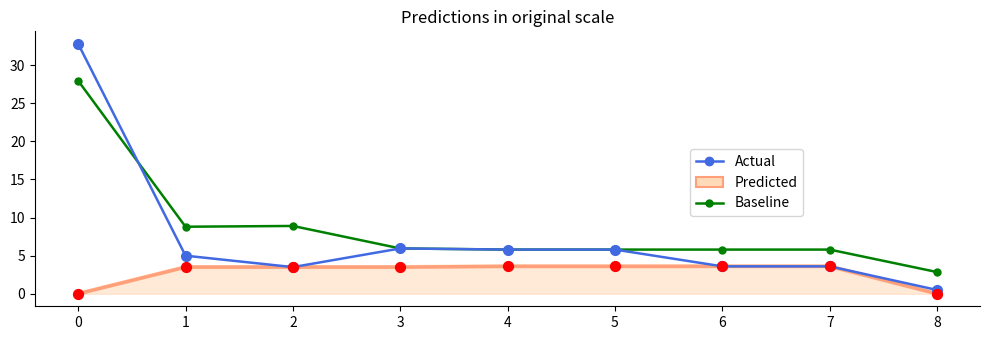

What are all the series names shown in the legend?

Predicted, Actual, Baseline